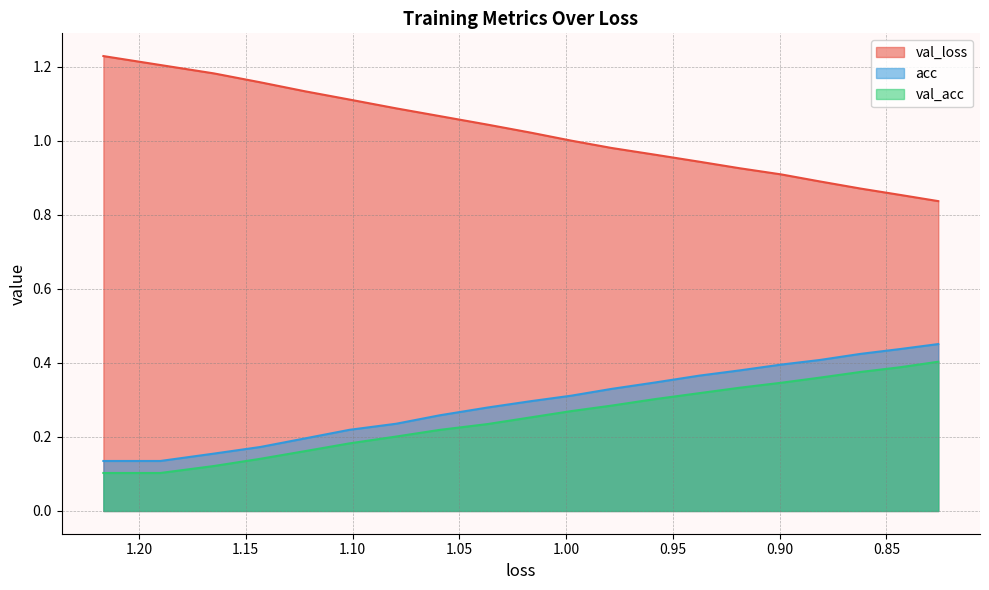

At how many categories does at least one series exceed 0?

20